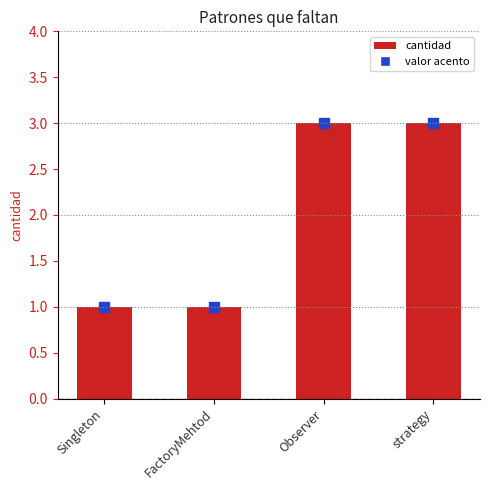

What is the ratio of the value at FactoryMehtod to the value at strategy?

0.3